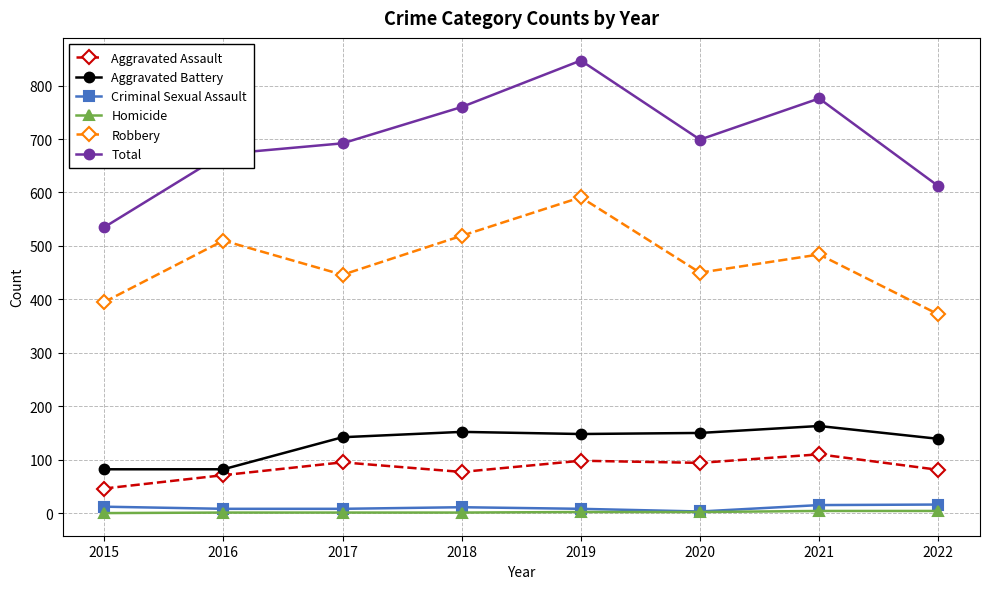

How many series are shown in this chart?

6